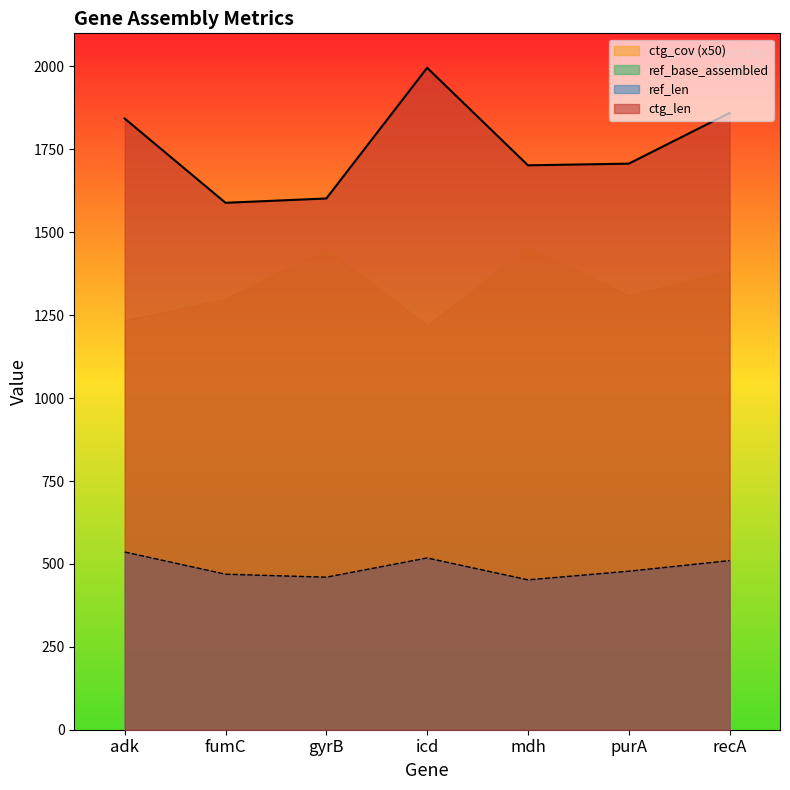

At which category is the sum across all series the highest?

icd